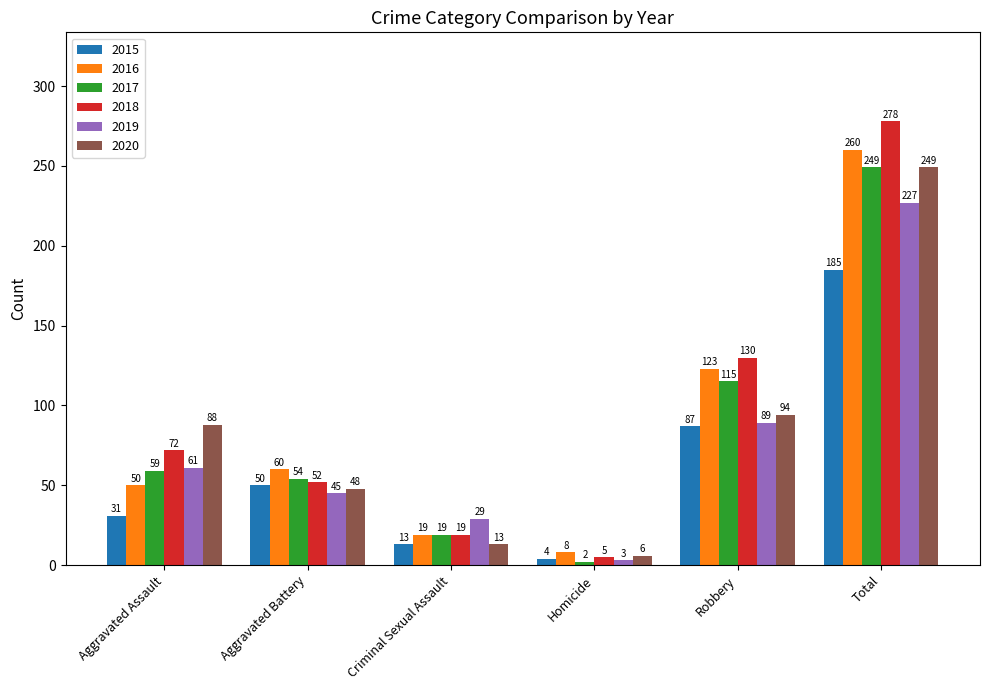

List the labels in order of 2017 value, largest first.

Total, Robbery, Aggravated Assault, Aggravated Battery, Criminal Sexual Assault, Homicide